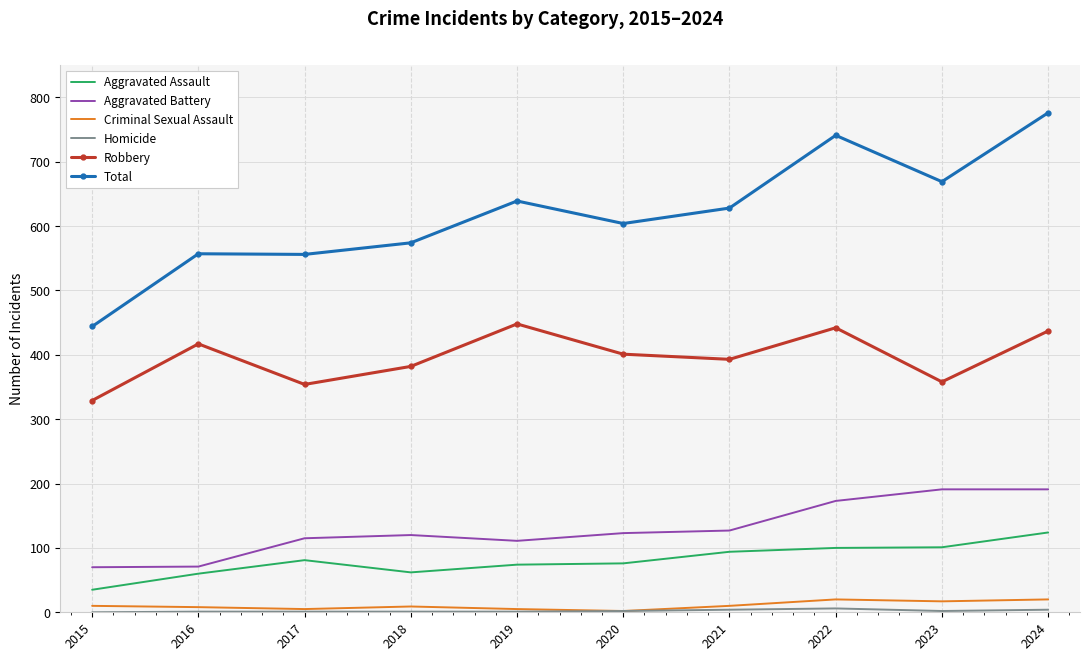

Which series has the widest spread of values?

Total